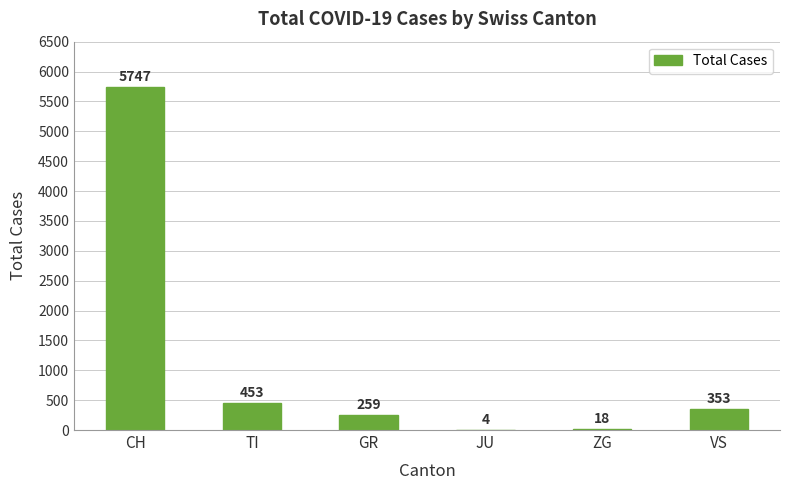

At which label does the data first exceed 353?

CH